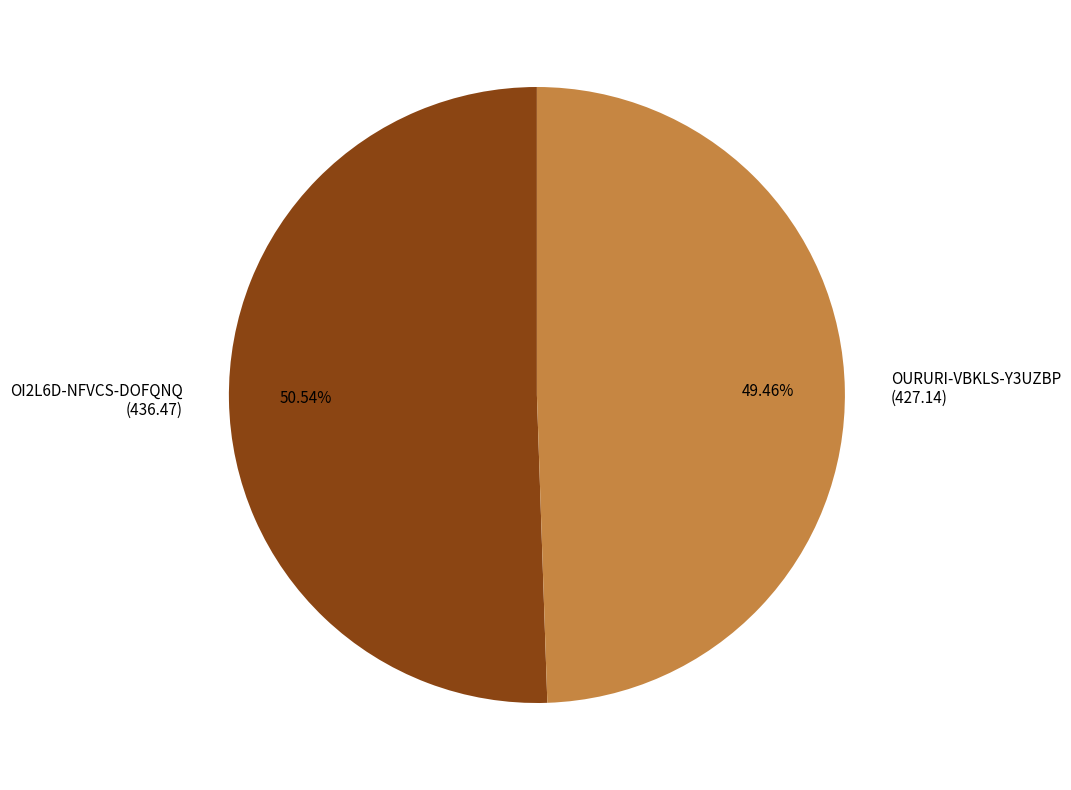

Rank the categories by value from lowest to highest.

OURURI-VBKLS-Y3UZBP, OI2L6D-NFVCS-DOFQNQ